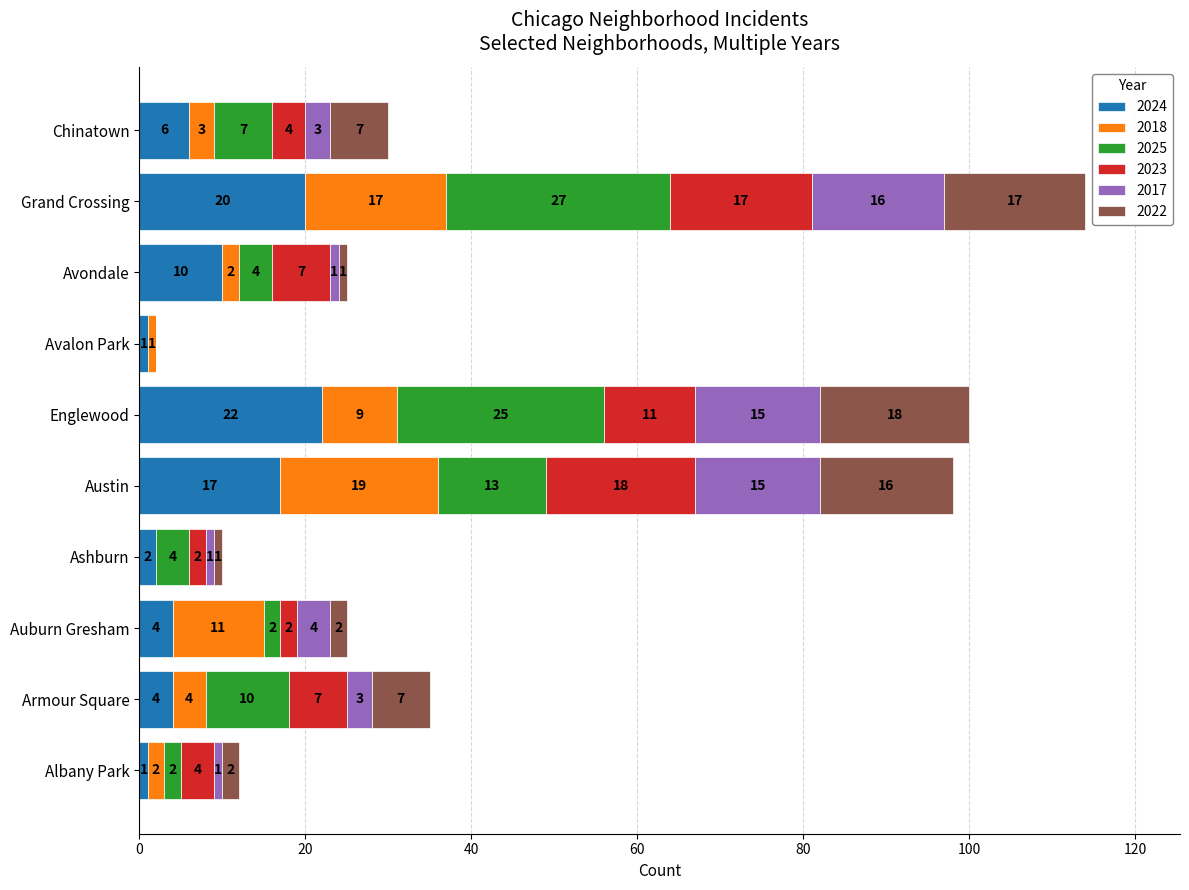

What is the highest value of the 2024 series?

22